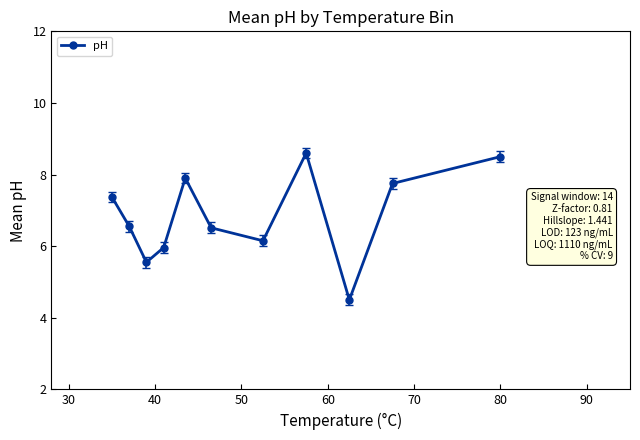

What is the difference between the maximum and minimum values?

4.1